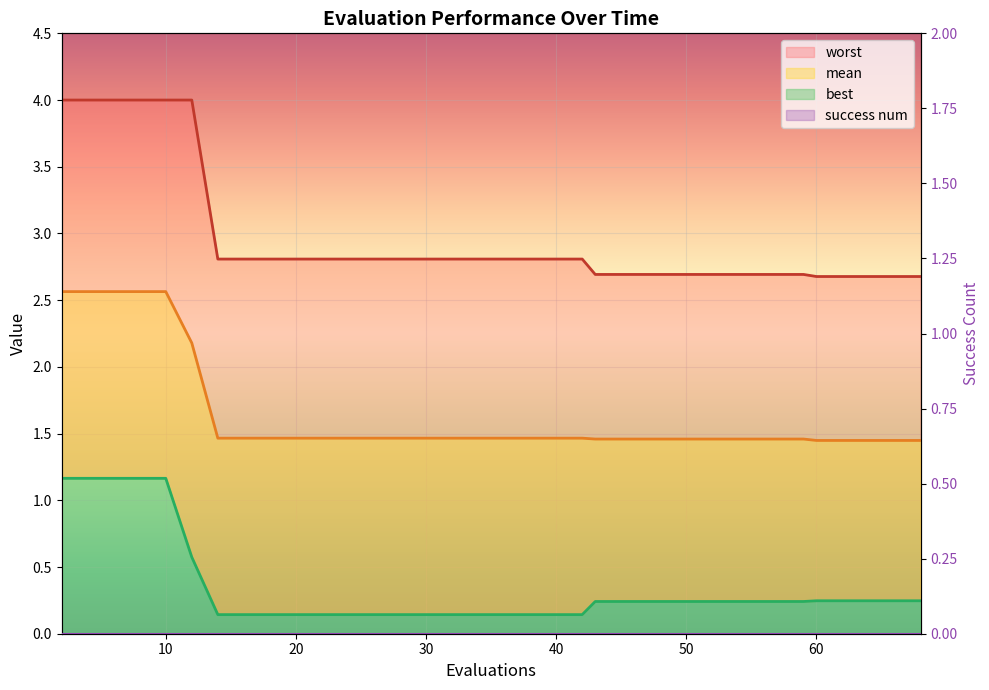

Reading left to right, what are all the values shown in this chart?

mean: 2=2.6	6=2.6	10=2.6	12=2.2	14=1.5	18=1.5	22=1.5	26=1.5	30=1.5	34=1.5	38=1.5	42=1.5	43=1.5	47=1.5	51=1.5	55=1.5	59=1.5	60=1.4	64=1.4	68=1.4
best: 2=1.2	6=1.2	10=1.2	12=0.6	14=0.1	18=0.1	22=0.1	26=0.1	30=0.1	34=0.1	38=0.1	42=0.1	43=0.2	47=0.2	51=0.2	55=0.2	59=0.2	60=0.2	64=0.2	68=0.2
worst: 2=4.0	6=4.0	10=4.0	12=4.0	14=2.8	18=2.8	22=2.8	26=2.8	30=2.8	34=2.8	38=2.8	42=2.8	43=2.7	47=2.7	51=2.7	55=2.7	59=2.7	60=2.7	64=2.7	68=2.7